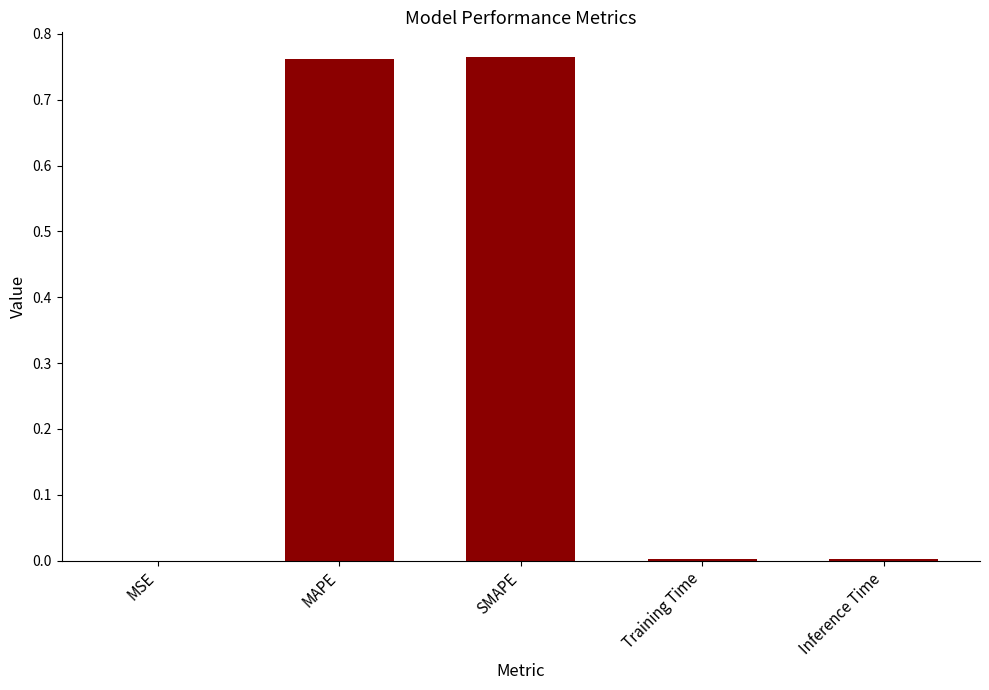

How many distinct data groups are displayed?

1